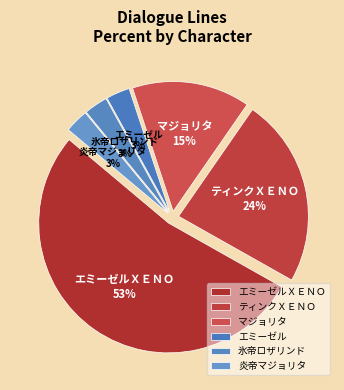

How many segments does this pie chart have?

6